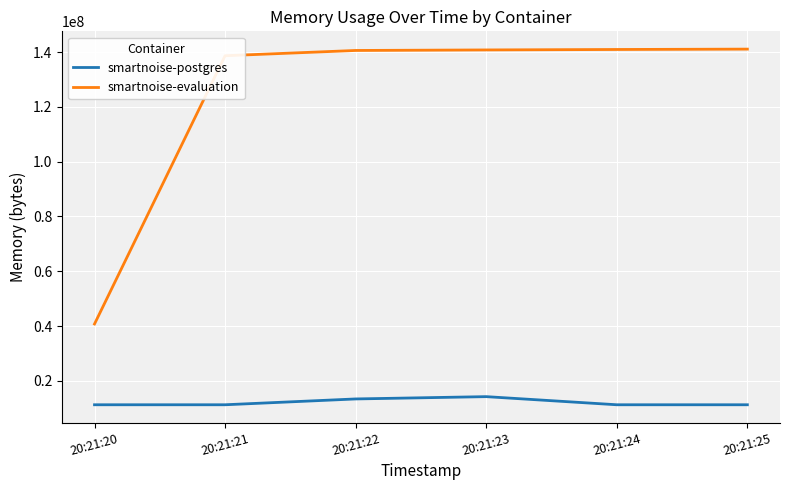

What is the total value across all series at 20:21:24?

152231936